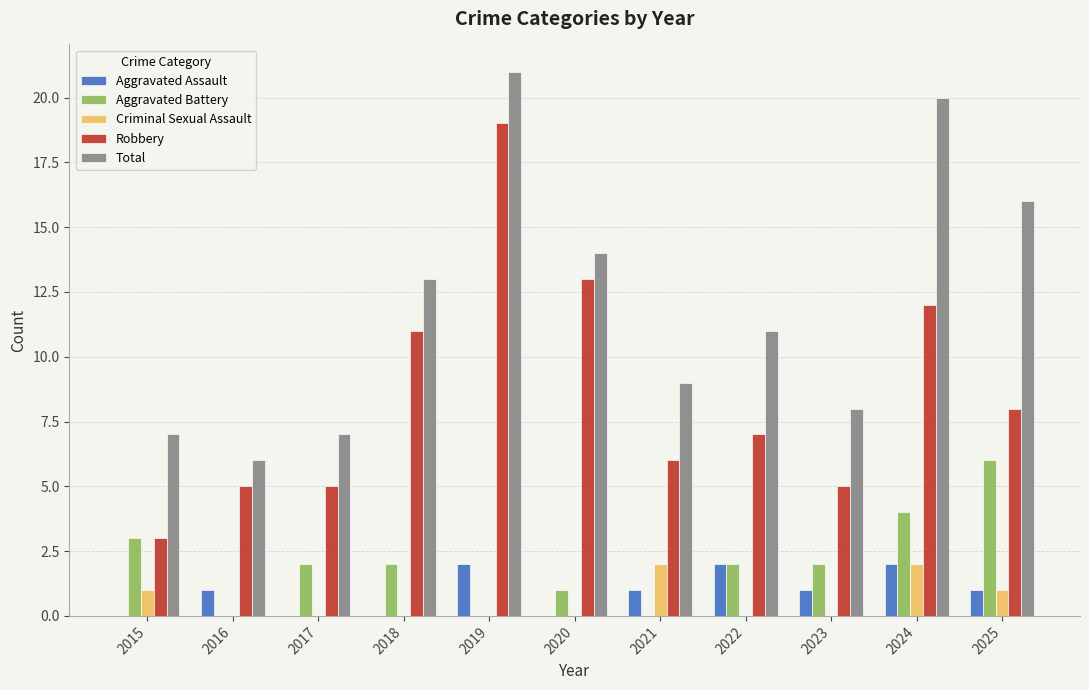

What is the total value across all series at 2017?

14